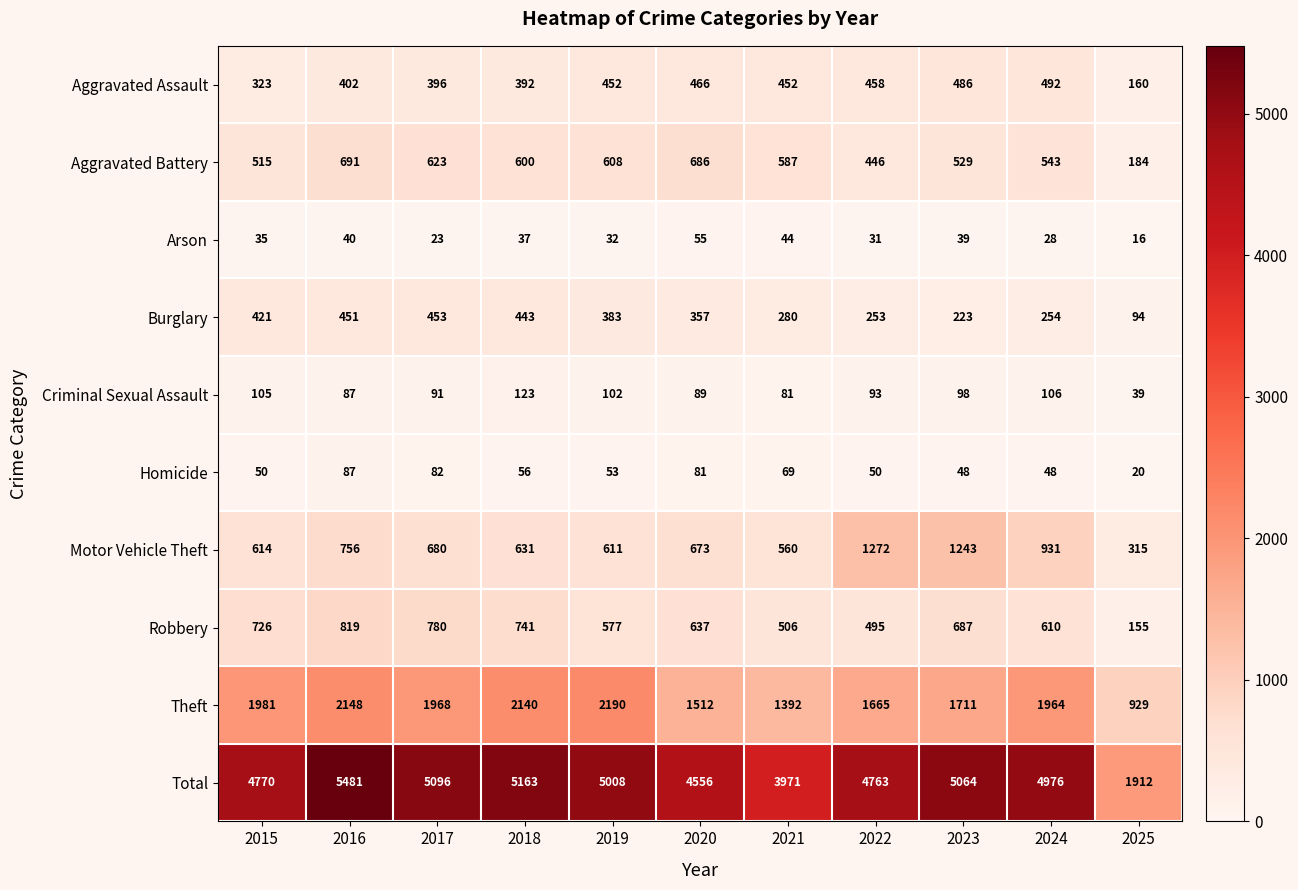

True or false: Burglary has a value of 421 at 2015.

True